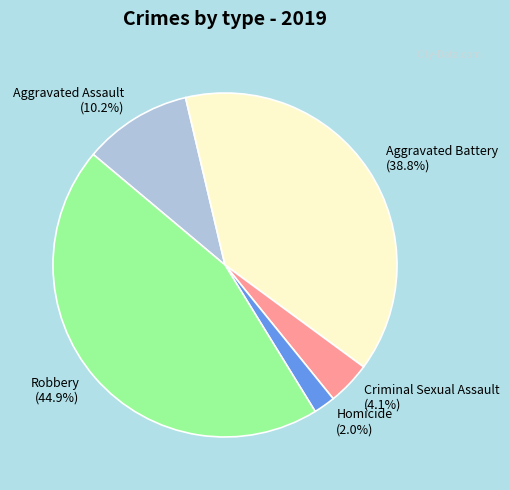

Is Criminal Sexual Assault the majority of the pie?

No